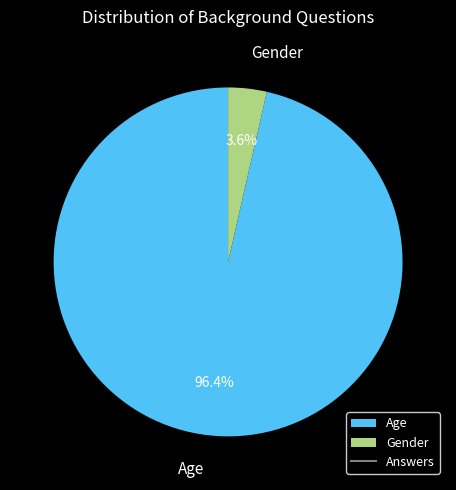

How many segments does this pie chart have?

2